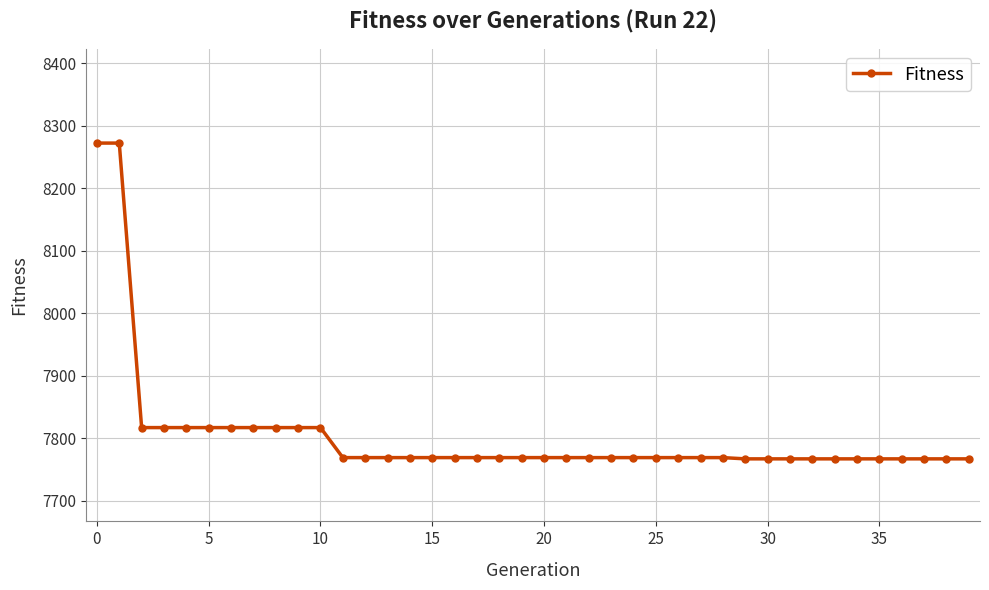

What is the value of the 2nd point from the left?

8272